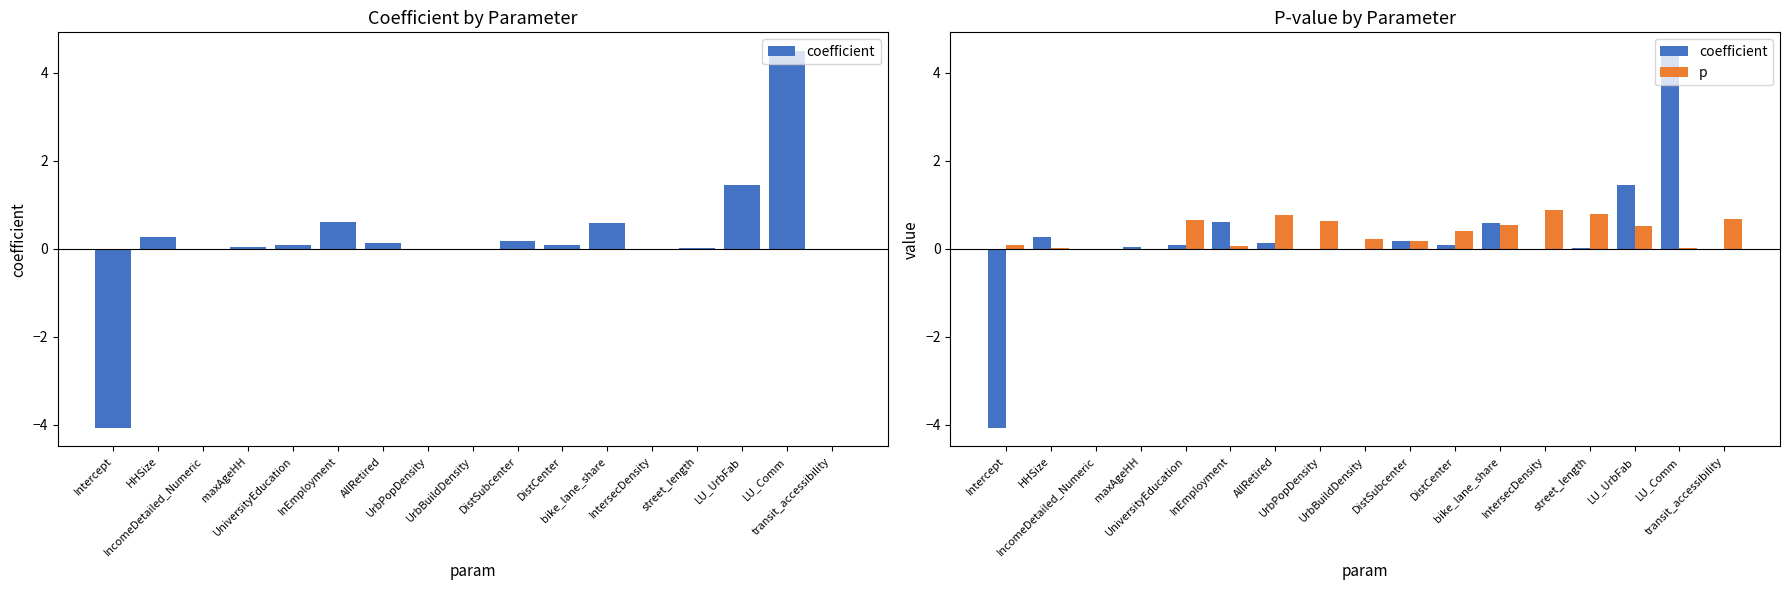

Reading left to right, what are all the values shown in this chart?

coefficient: Intercept=-4.1	HHSize=0.3	IncomeDetailed_Numeric=0.0	maxAgeHH=0.0	UniversityEducation=0.1	InEmployment=0.6	AllRetired=0.1	UrbPopDensity=-0.0	UrbBuildDensity=-0.0	DistSubcenter=0.2	DistCenter=0.1	bike_lane_share=0.6	IntersecDensity=-0.0	street_length=0.0	LU_UrbFab=1.5	LU_Comm=4.5	transit_accessibility=-0.0
p: Intercept=0.1	HHSize=0.0	IncomeDetailed_Numeric=0.0	maxAgeHH=0.0	UniversityEducation=0.7	InEmployment=0.1	AllRetired=0.8	UrbPopDensity=0.6	UrbBuildDensity=0.2	DistSubcenter=0.2	DistCenter=0.4	bike_lane_share=0.5	IntersecDensity=0.9	street_length=0.8	LU_UrbFab=0.5	LU_Comm=0.0	transit_accessibility=0.7